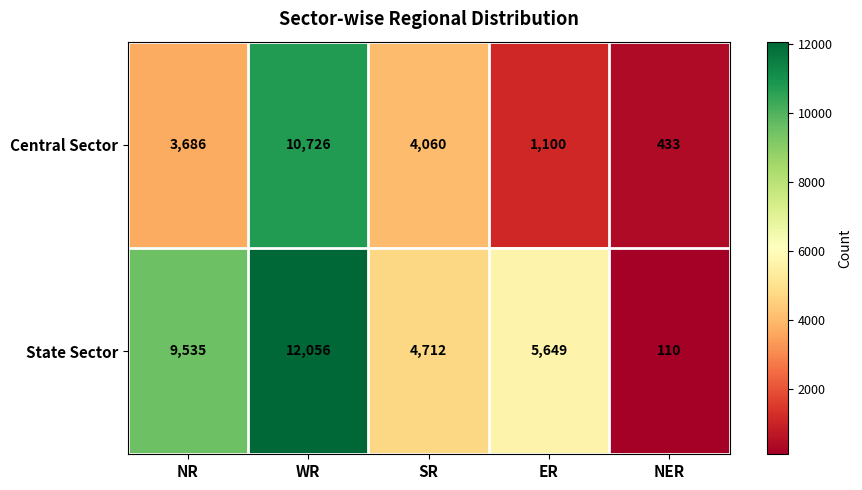

Reading right to left, list all the values displayed in this chart.

Central Sector: 433	1100	4060	10726	3686
State Sector: 110	5649	4712	12056	9535